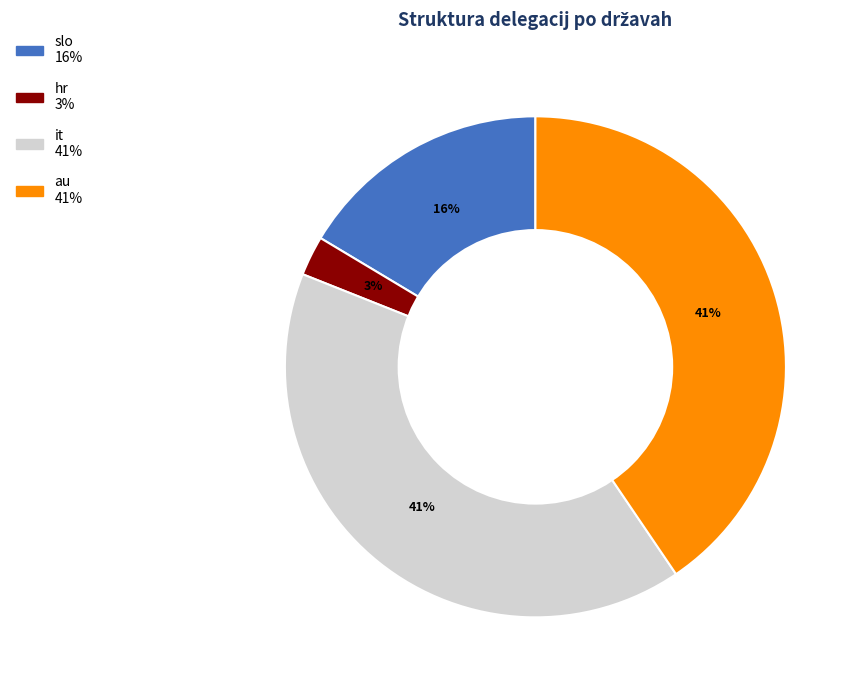

Do it and au together represent more than half of the pie?

Yes